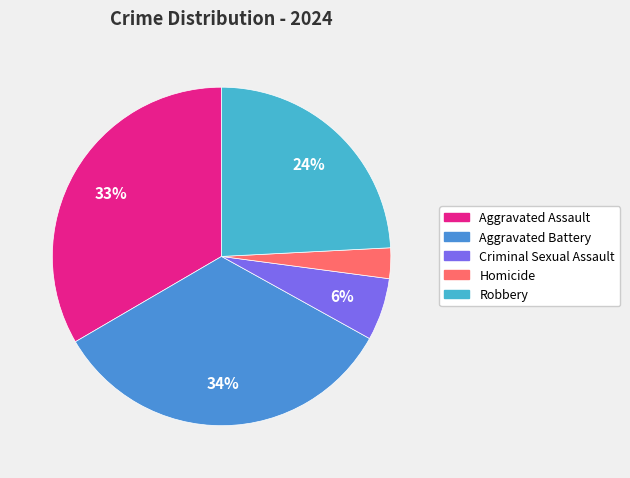

Which has a higher value, Criminal Sexual Assault or Robbery?

Robbery